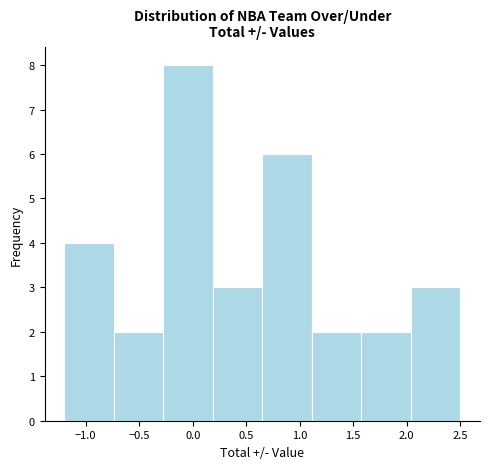

Which range on the x-axis has the tallest bar?

-0.25 to 0.20